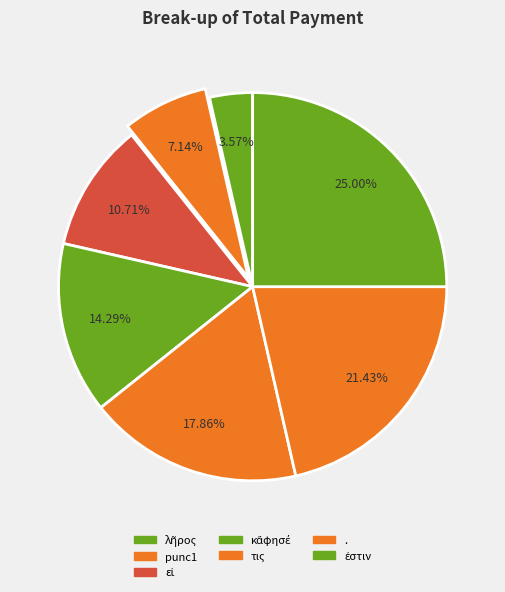

How many slices are in this pie chart?

7